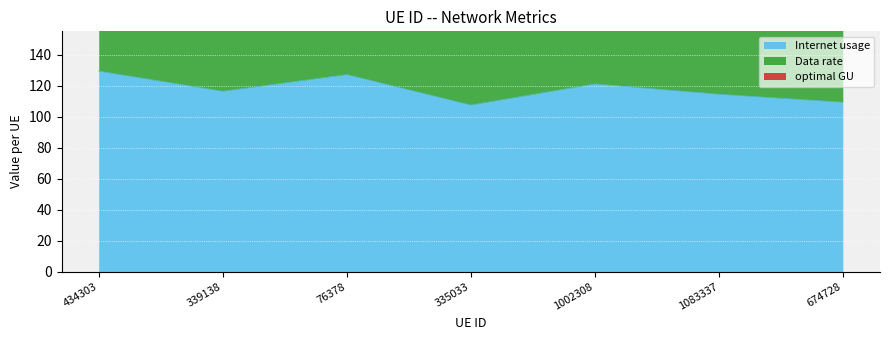

True or false: Data rate and Internet usage cross at least once.

False